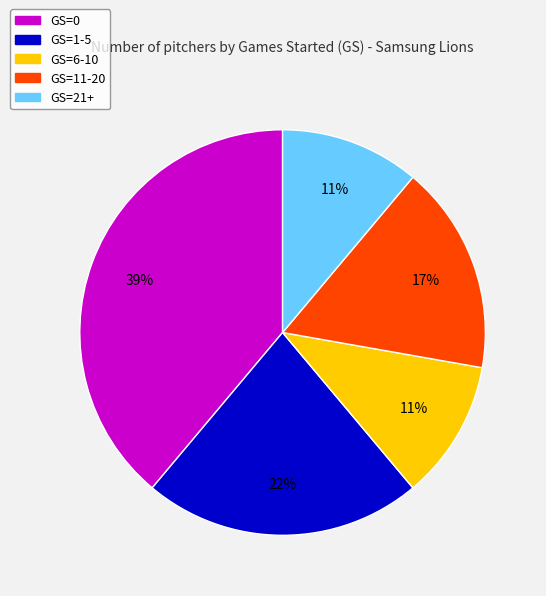

Combined, do GS=21+ and GS=1-5 account for over 50%?

No